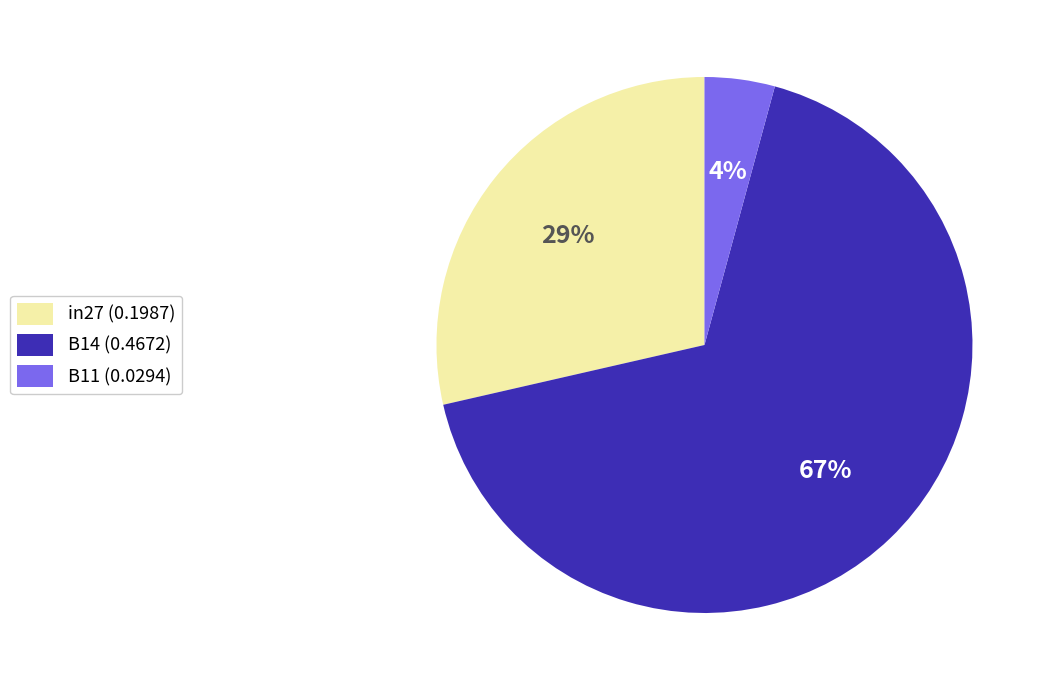

What is the smallest slice in the pie chart?

B11